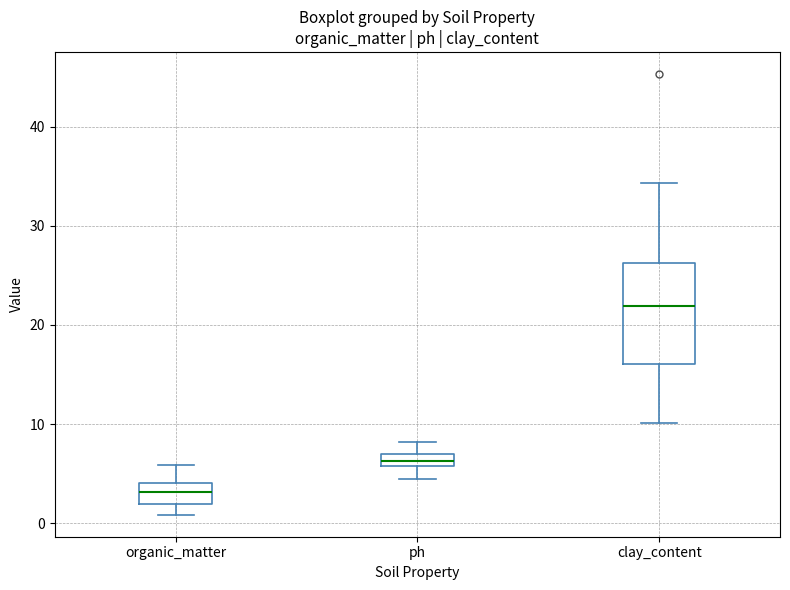

Which box is the tallest, from its lower edge to its upper edge?

clay_content